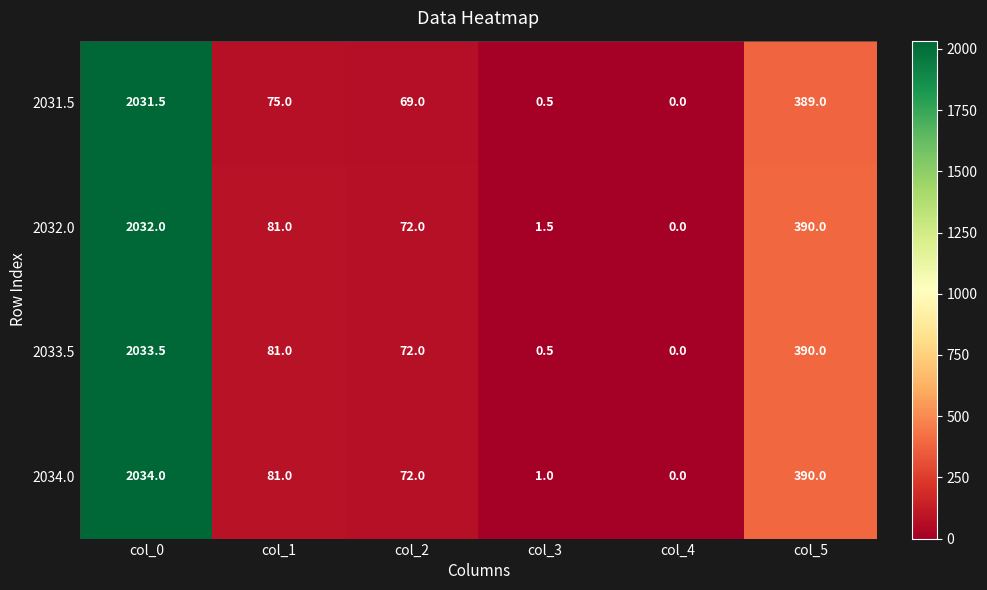

How many categories are shown in the chart?

6